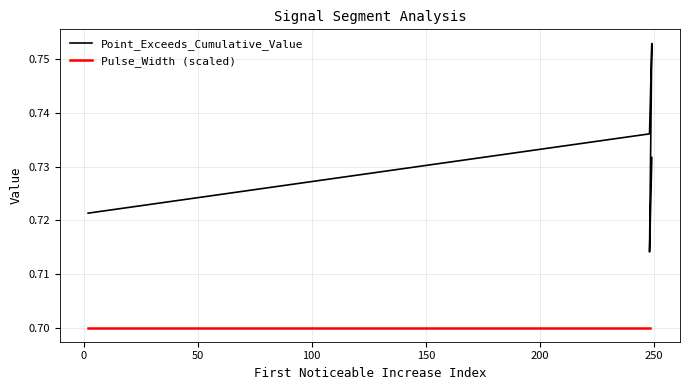

How many points are higher than both their immediate neighbors (excluding endpoints)?

1